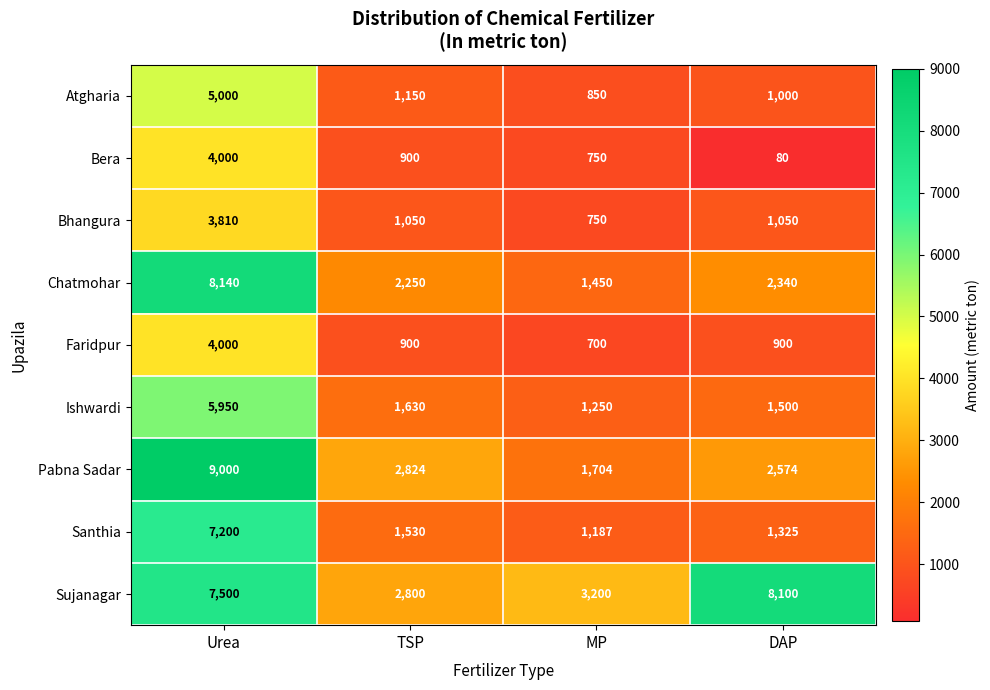

At which label is Pabna Sadar closest to 5352?

TSP